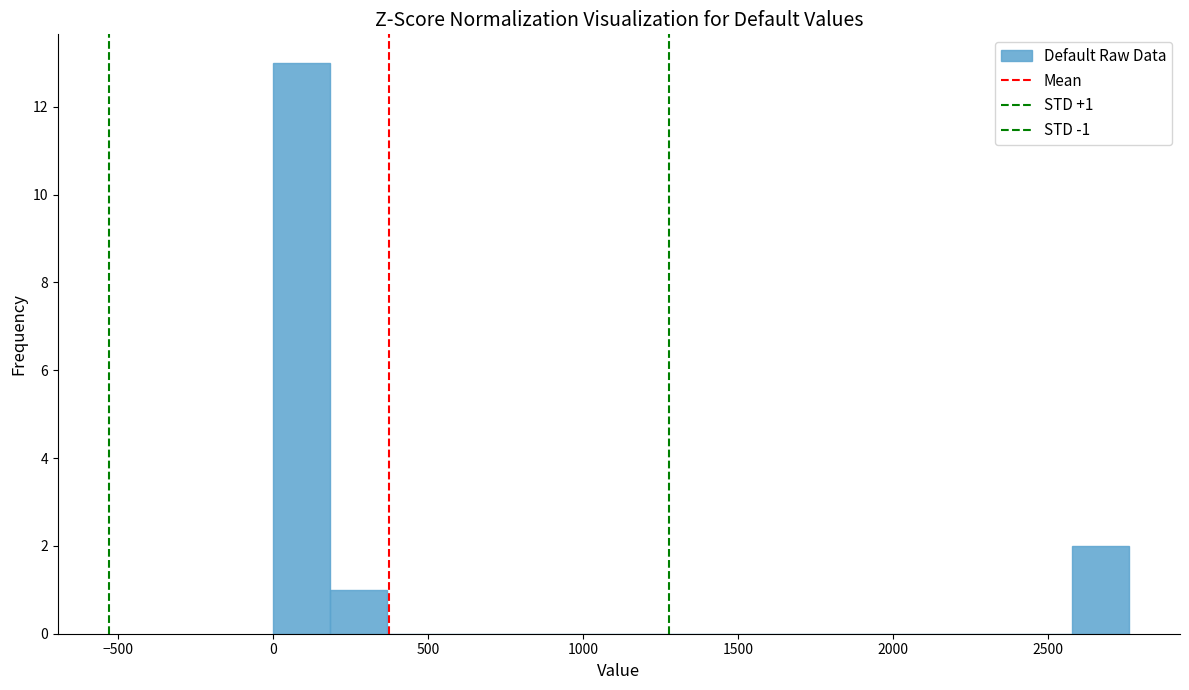

Read against the x-axis, roughly where is the centre of the tallest bar?

100